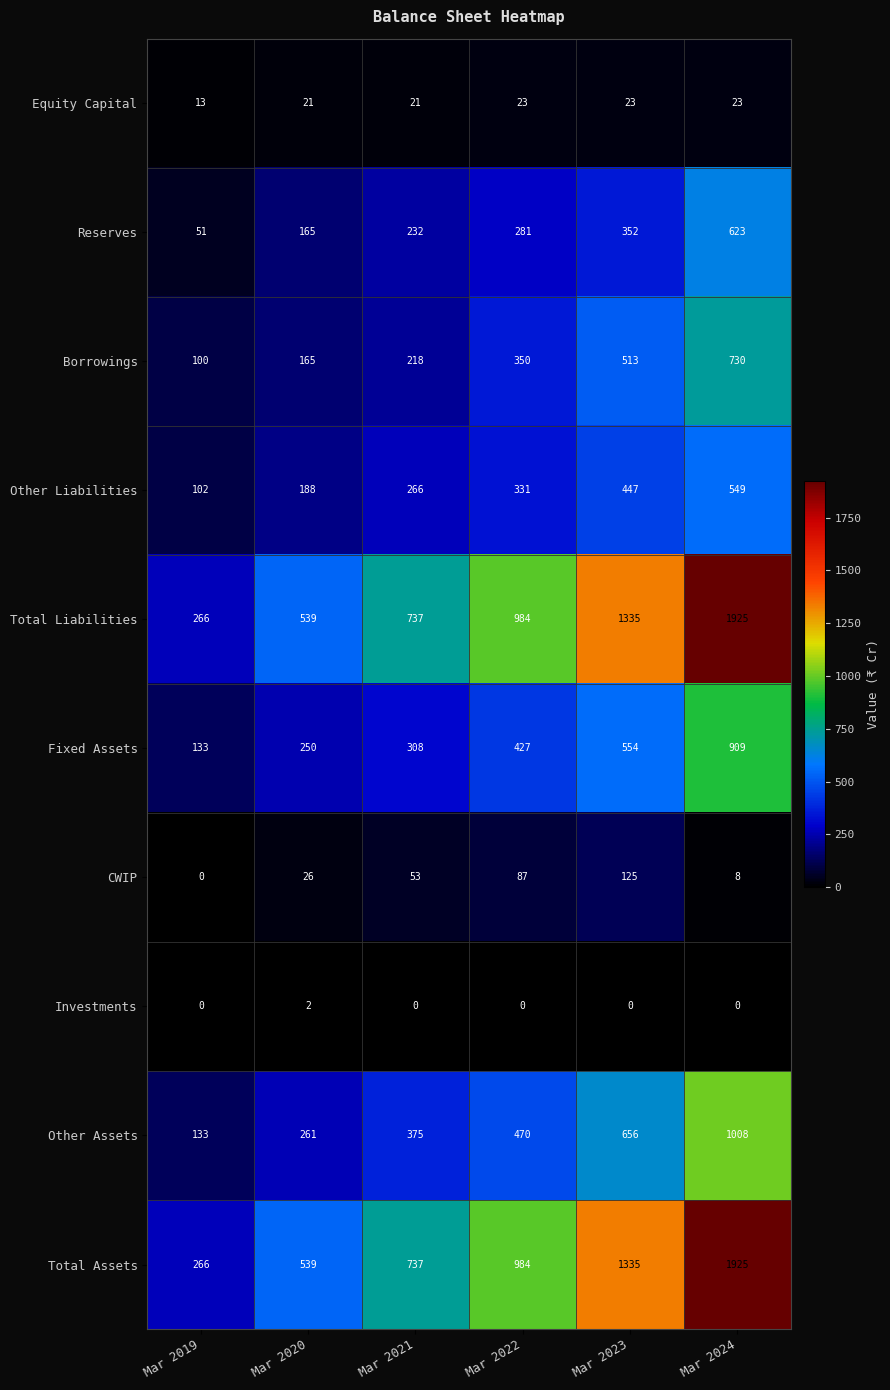

Is it true that Investments equals 0 at Mar 2023?

True